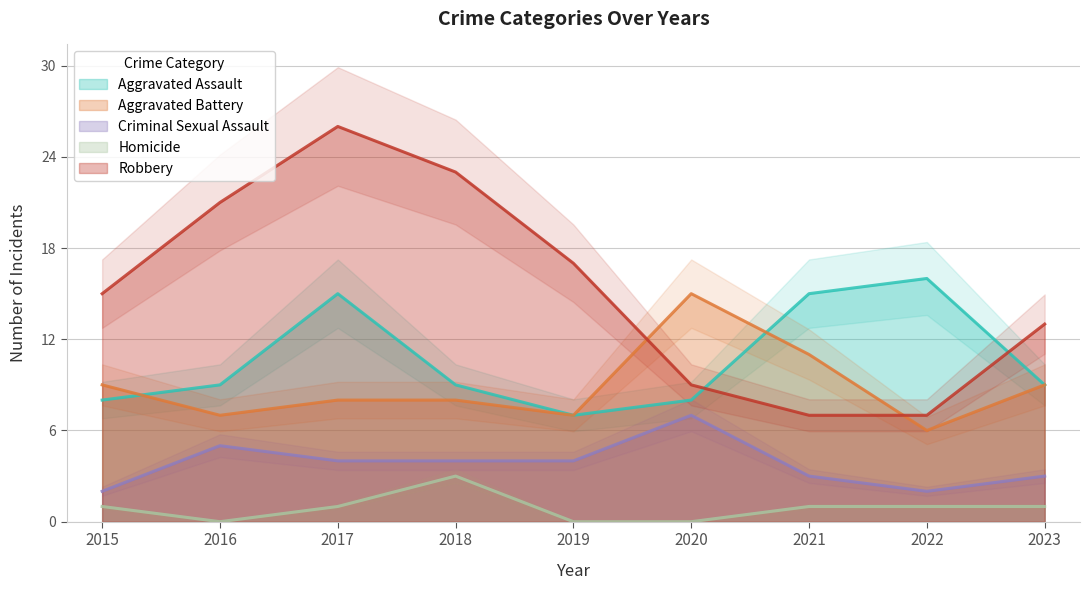

Which series has the largest range (max minus min)?

Robbery